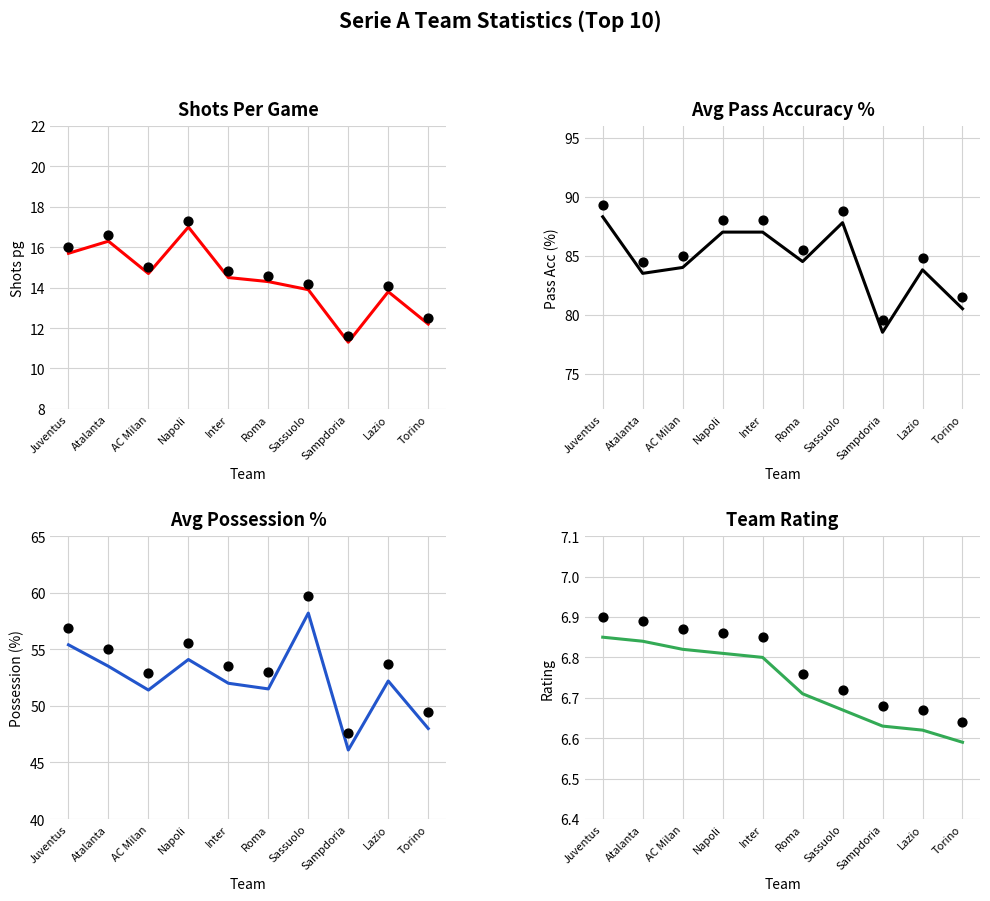

What is the total value across all series at Inter?

160.3